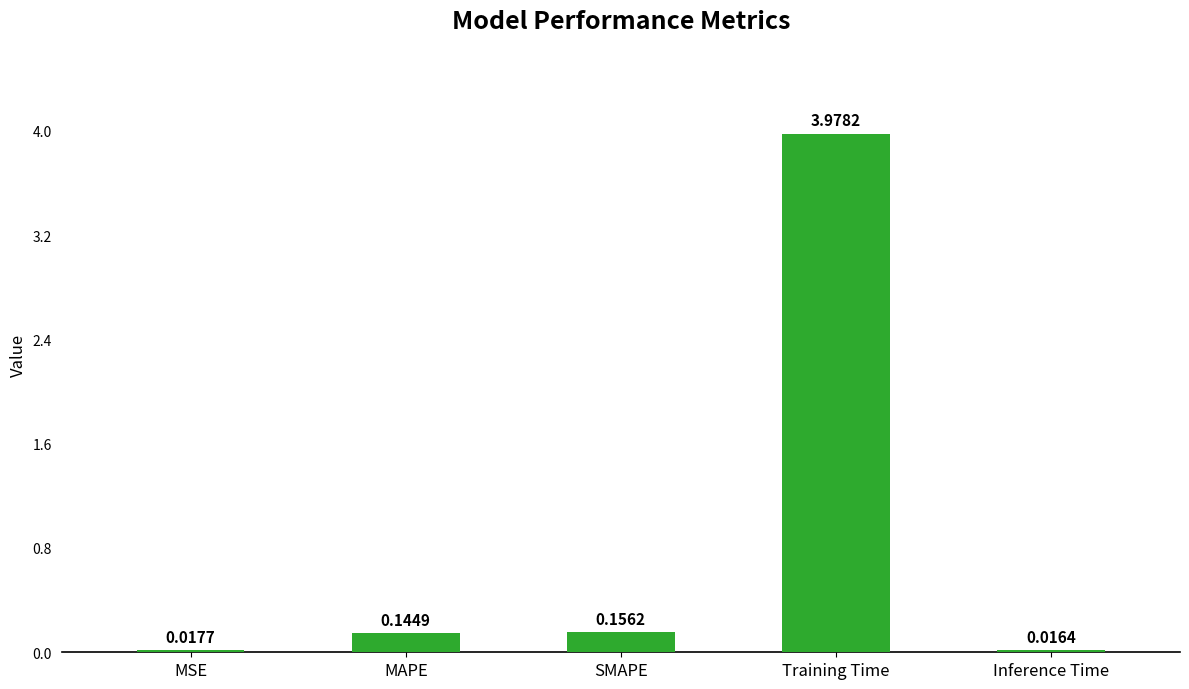

Are the bars grouped side by side (vs. stacked)?

No